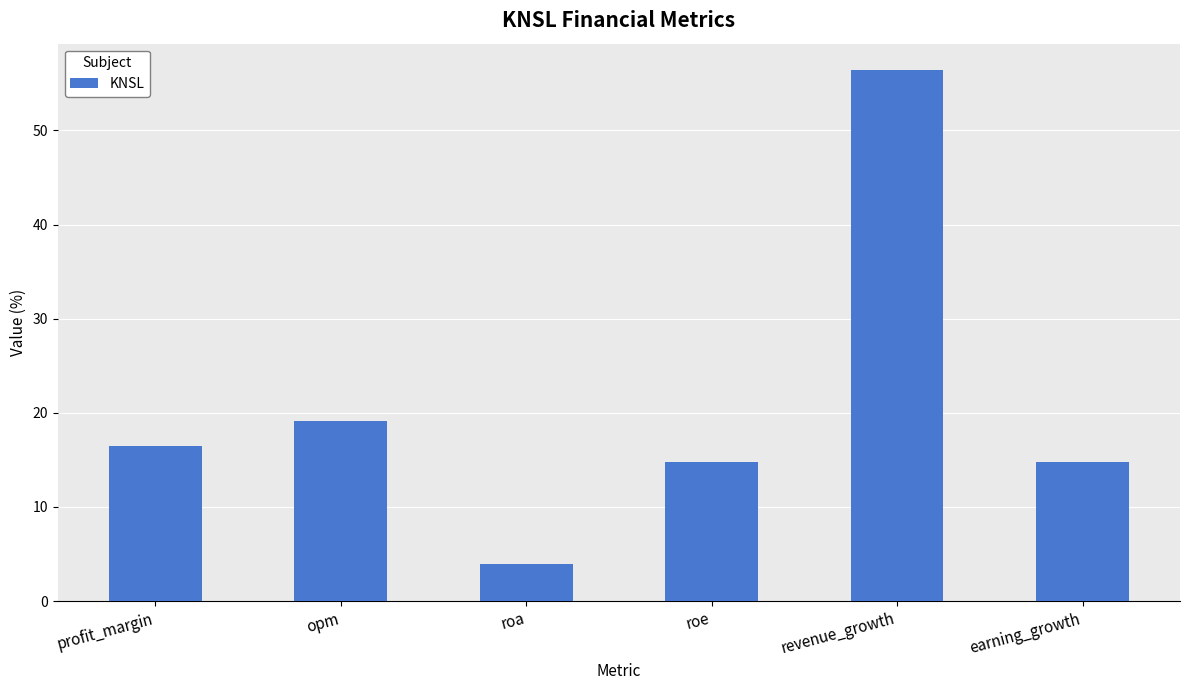

What is the value of the 5th bar from the left?

56.4